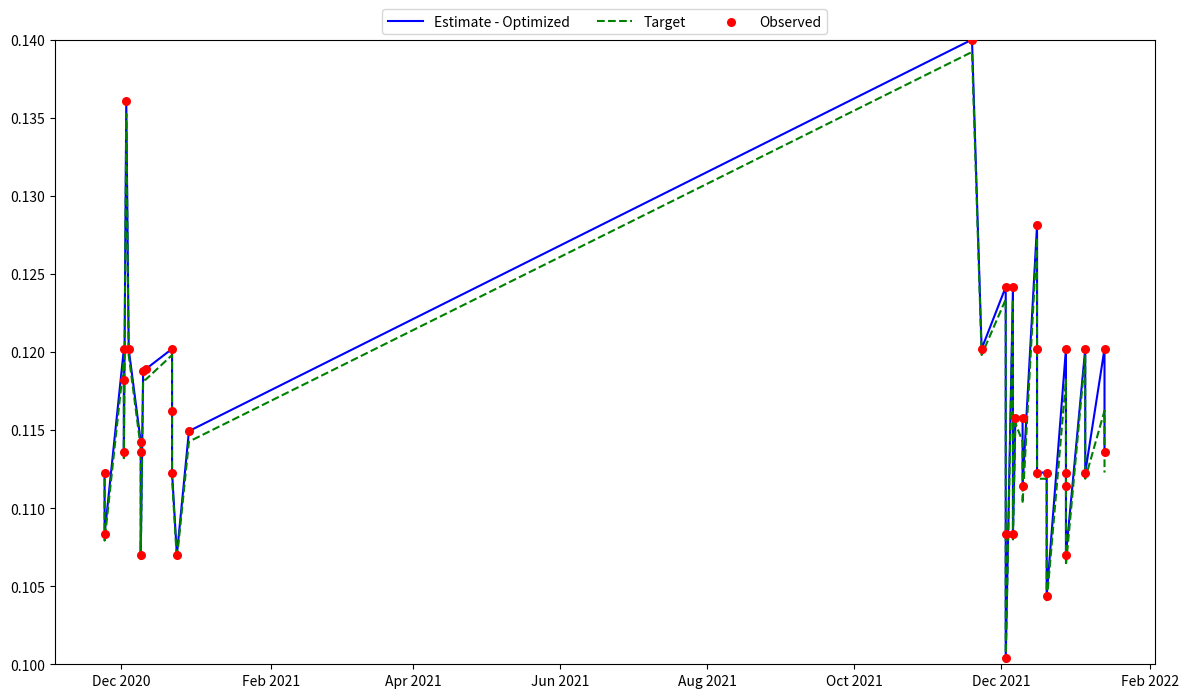

Which series has the largest total across all categories?

Estimate - Optimized